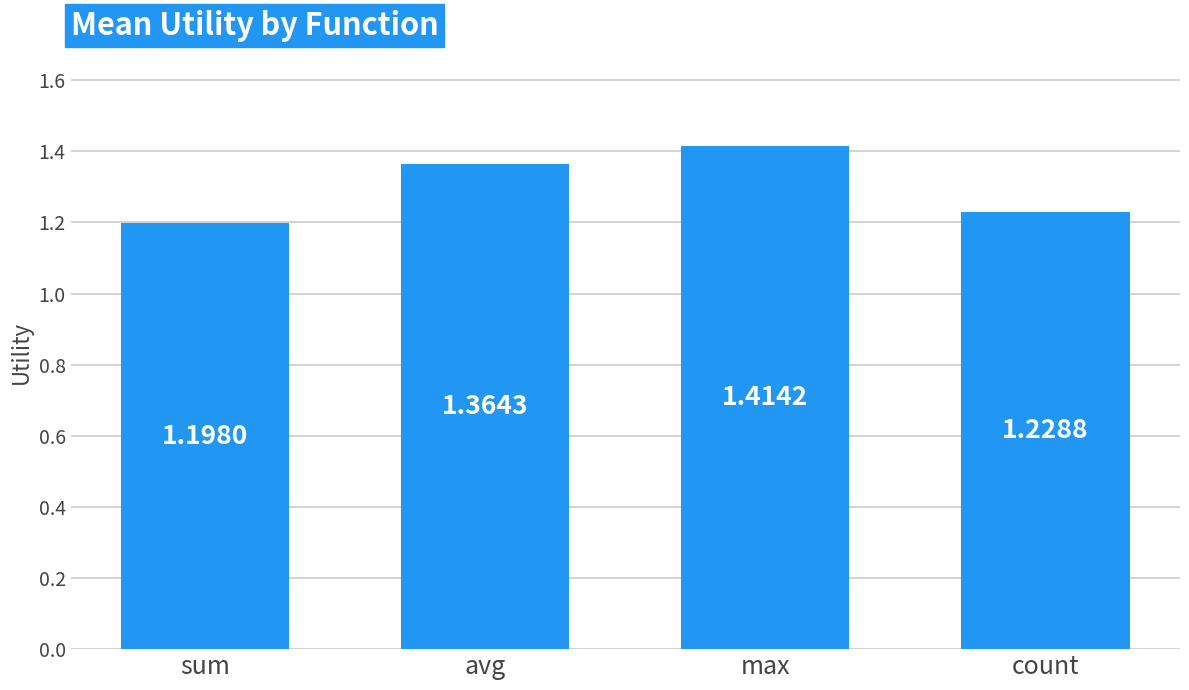

What is the sum of all values?

5.2